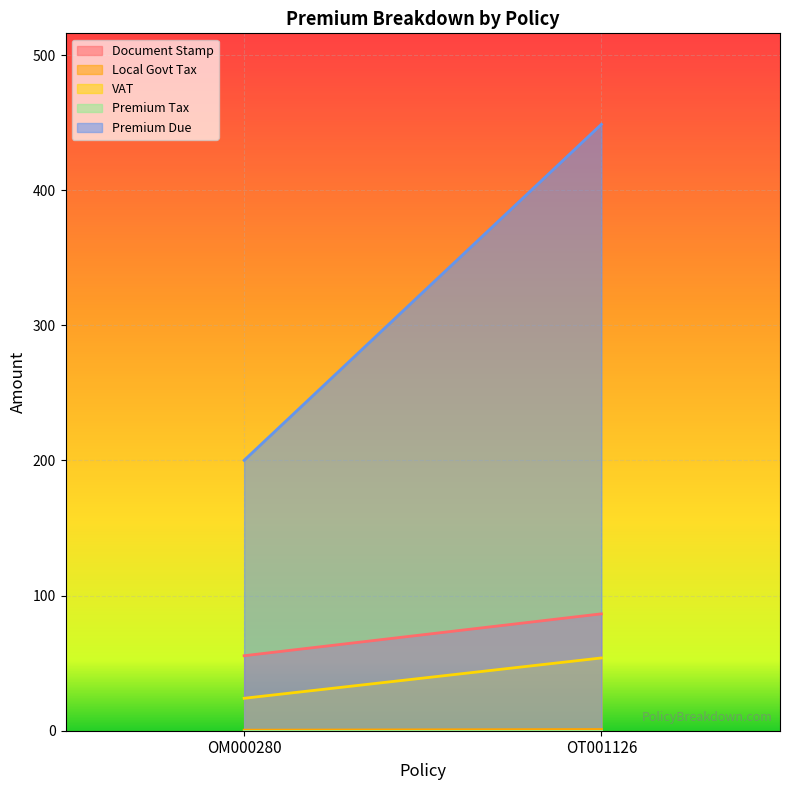

What are all the series names shown in the legend?

Document Stamp, Local Govt Tax, VAT, Premium Tax, Premium Due